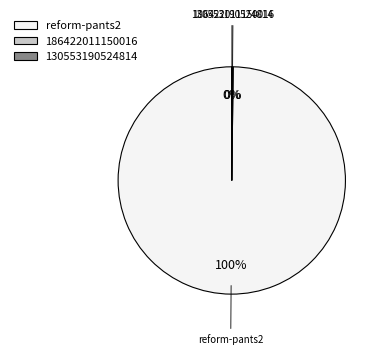

What percentage is the reform-pants2 slice, to the nearest percent?

100%